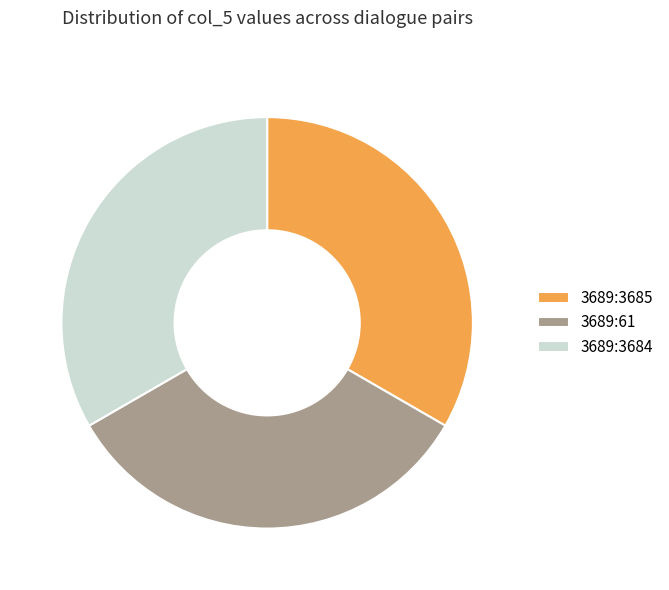

Do 3689:61 and 3689:3684 together represent more than half of the pie?

Yes